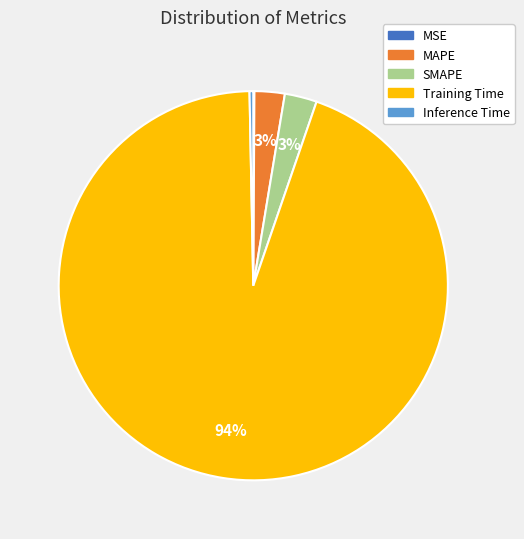

The Training Time slice represents 99% of the pie. True or false?

False